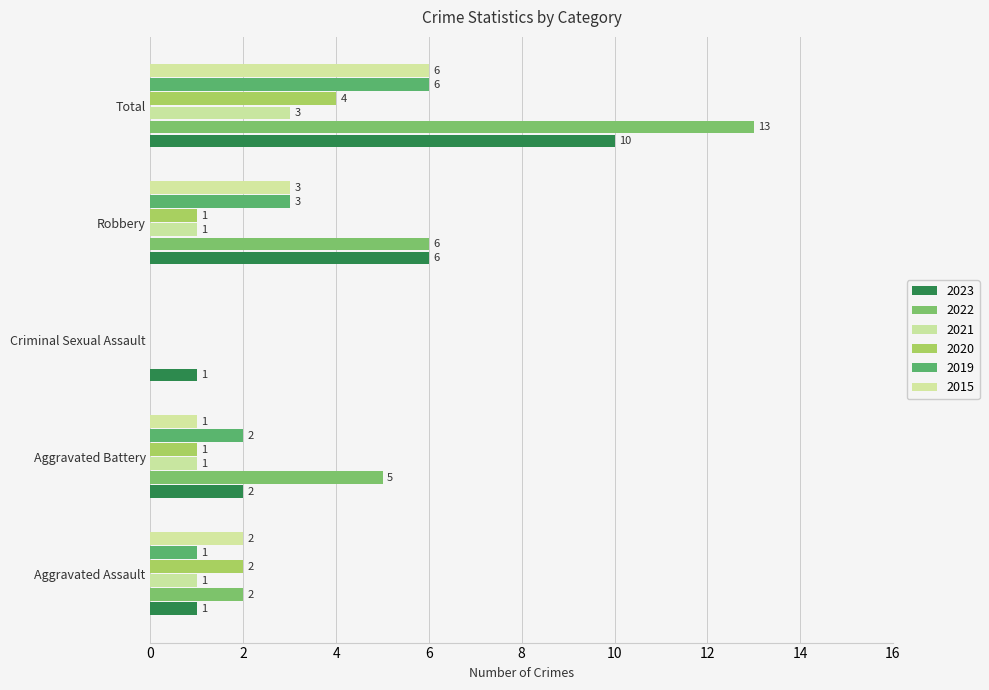

Between Aggravated Battery and Robbery, which series saw the biggest shift?

2023